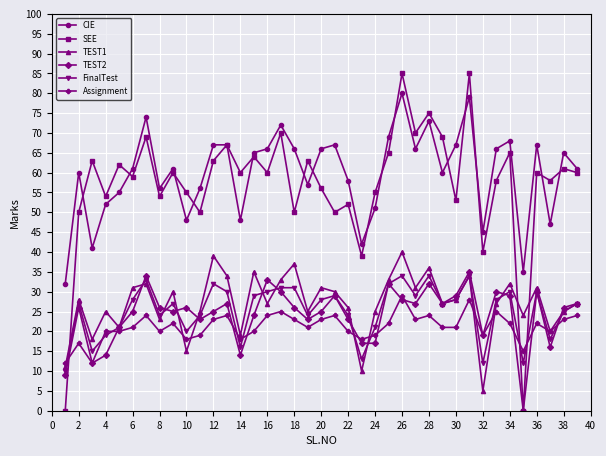

Which series has the largest range (max minus min)?

SEE